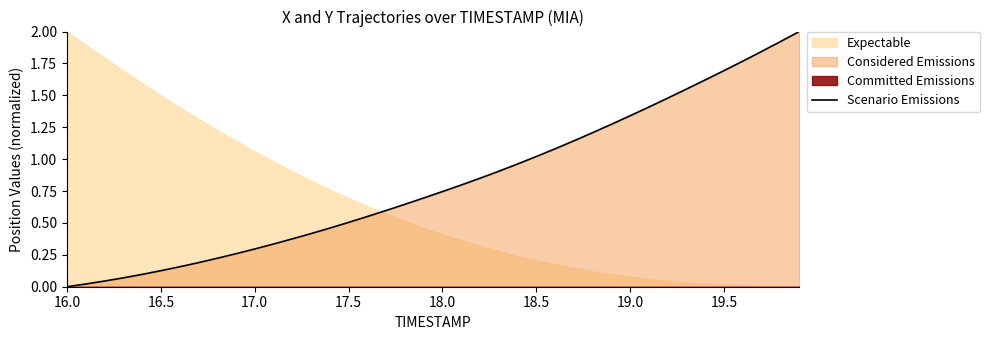

What is the greatest value displayed?

2.0